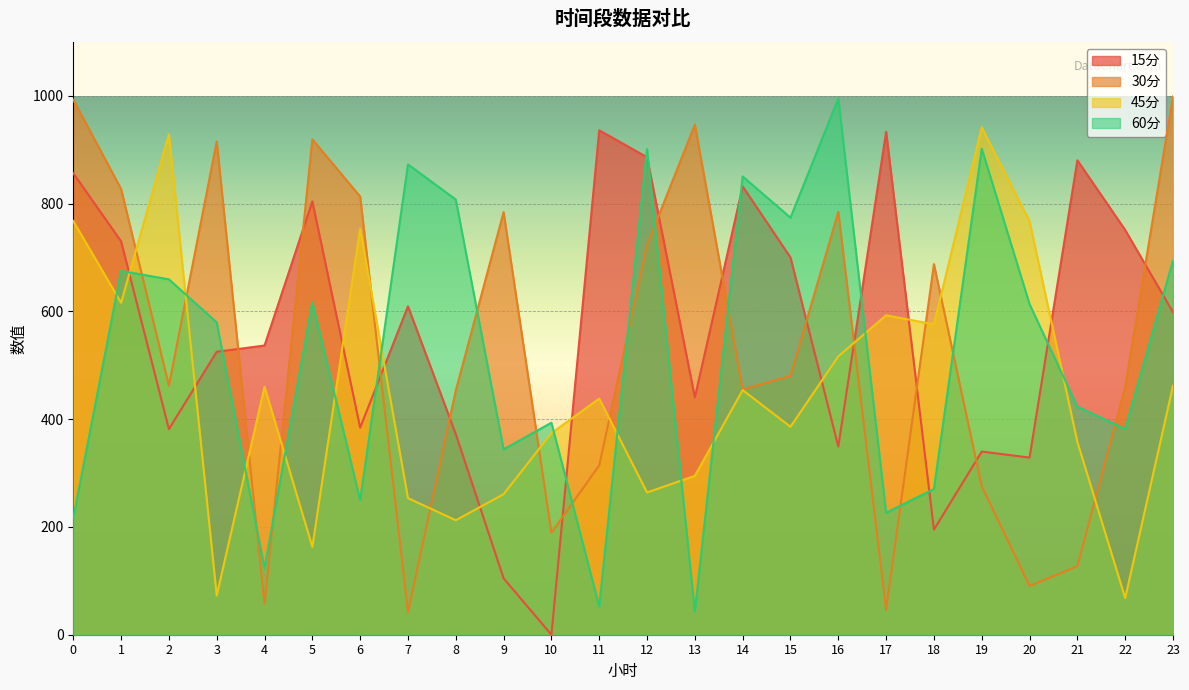

How many values in the 30分 series exceed 480?

12